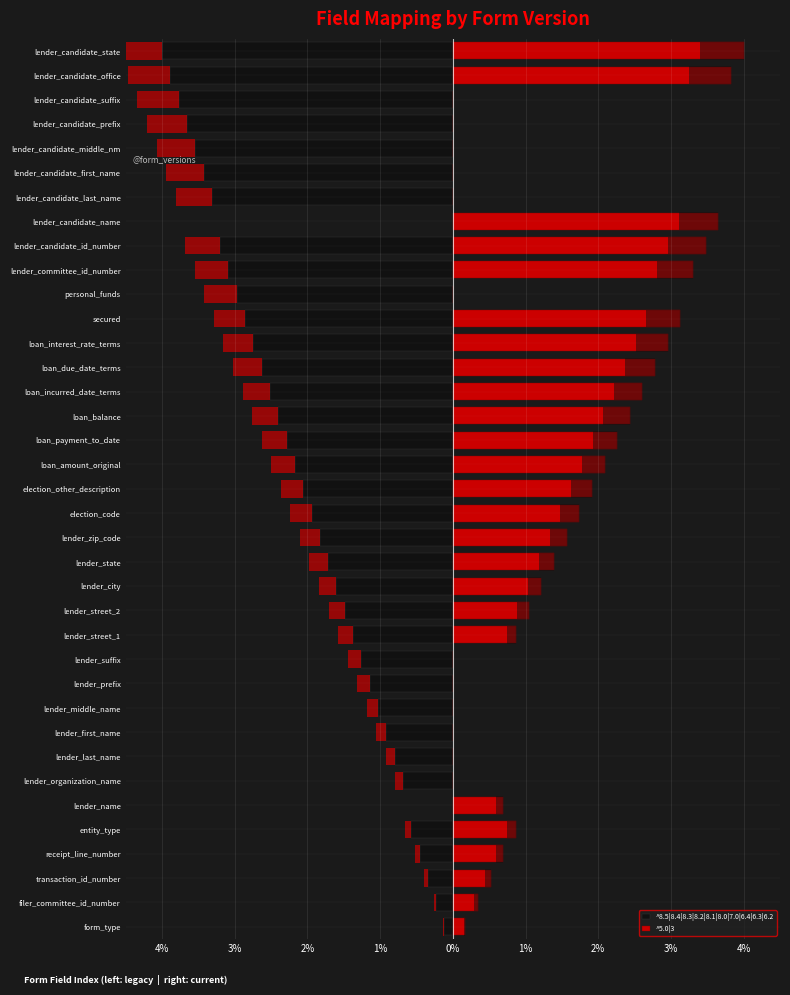

How many groups of bars are there?

37